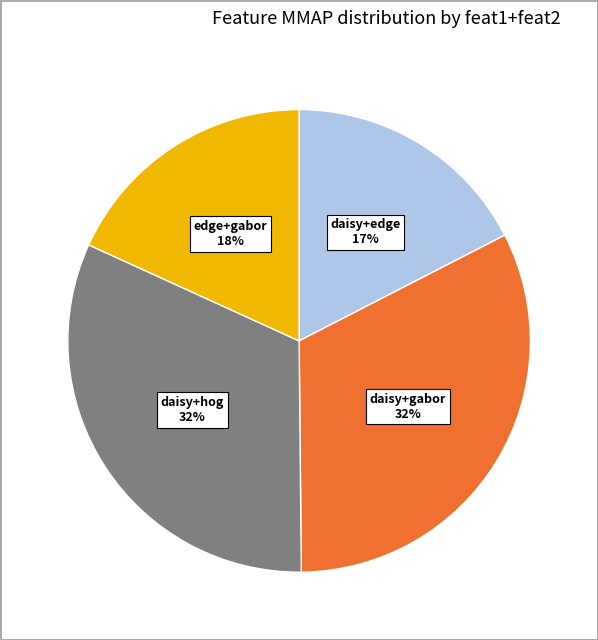

The edge+gabor slice represents 24% of the pie. True or false?

False